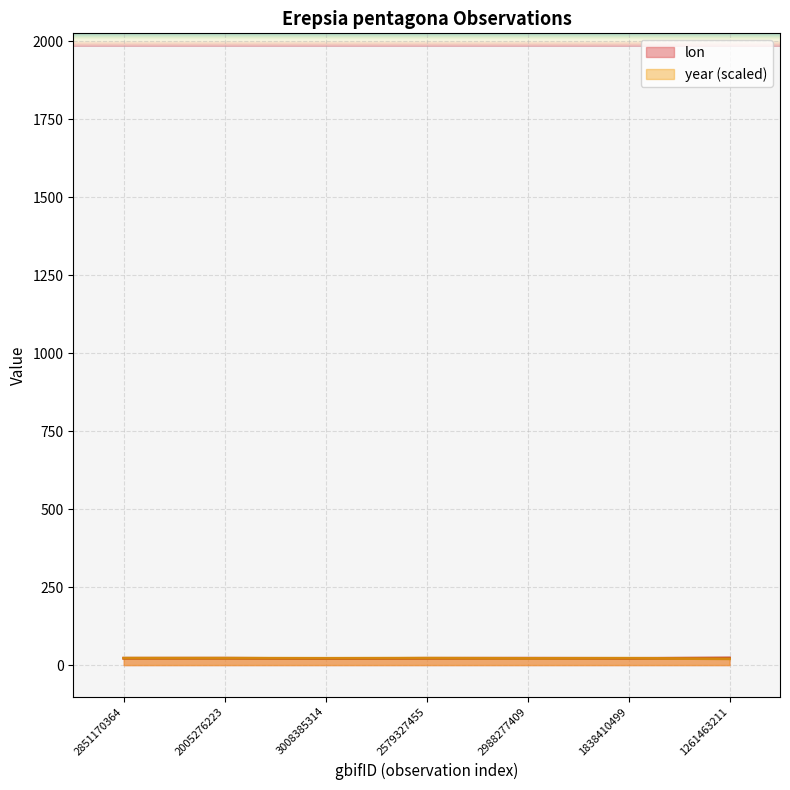

How many interior local peaks does the lon series have?

2